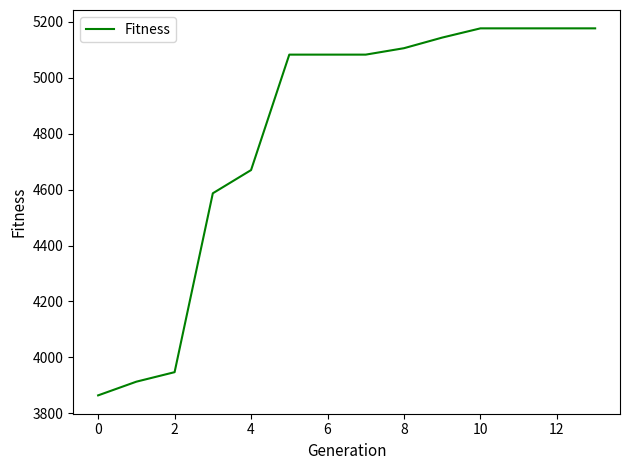

What is the smallest value displayed?

3864